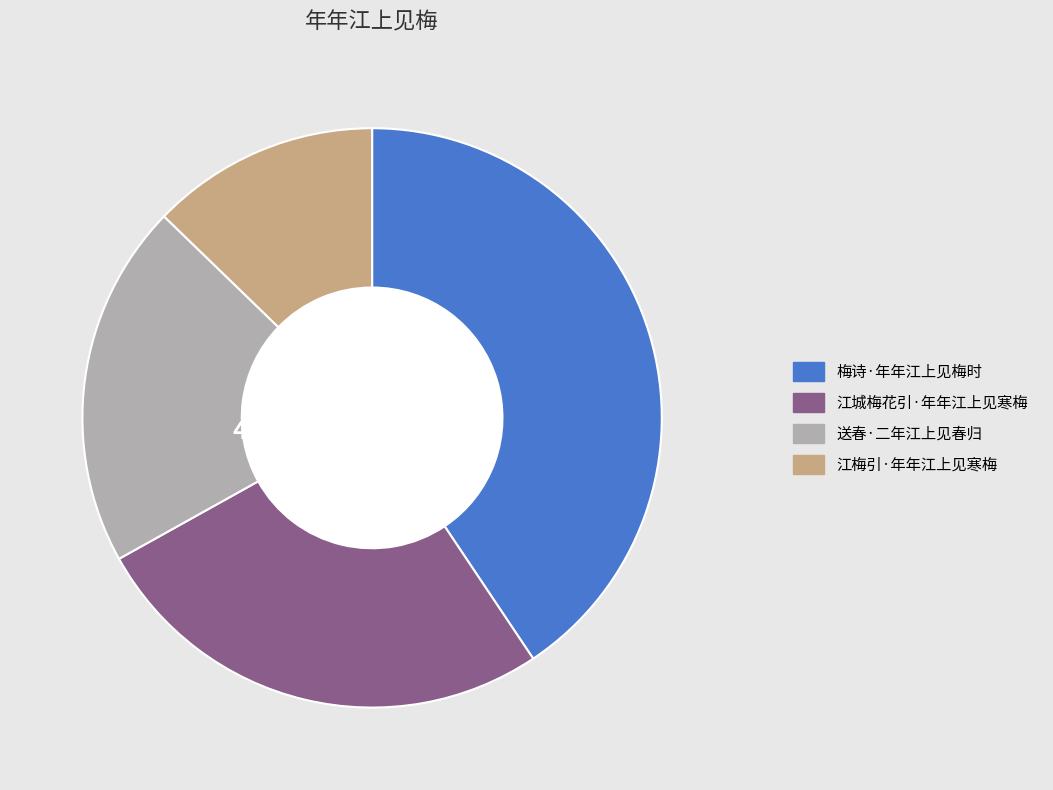

Does any single category account for the majority?

No